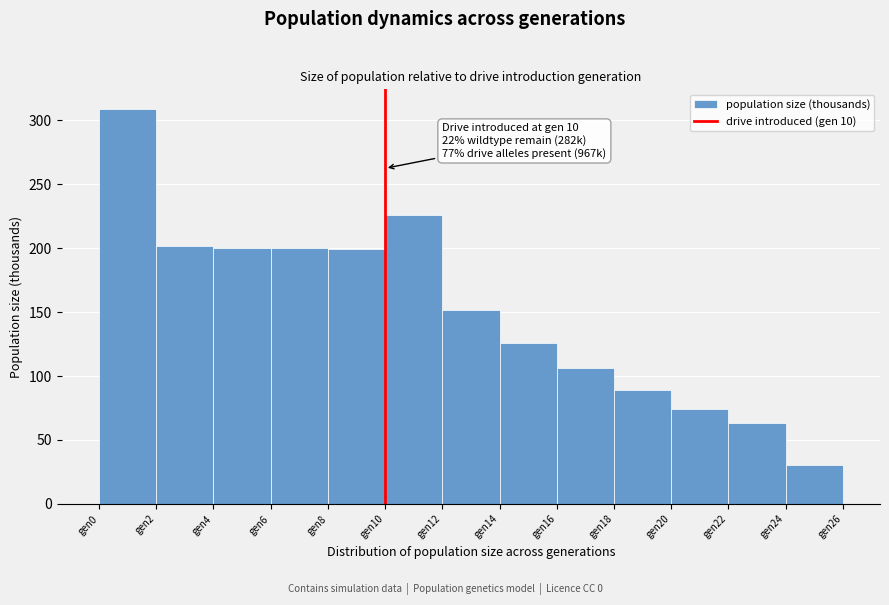

Which range on the x-axis has the tallest bar?

0 to 2